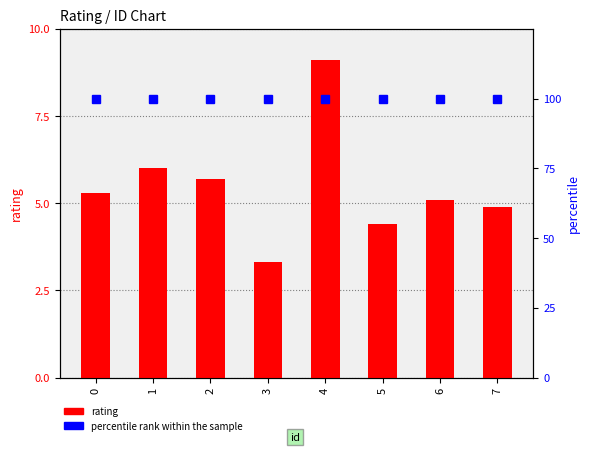

At which category is the sum across all series the highest?

4